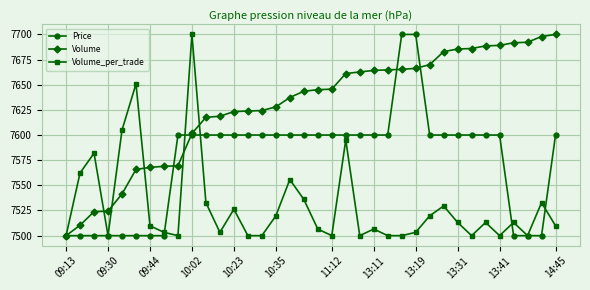

How many series are shown in this chart?

3